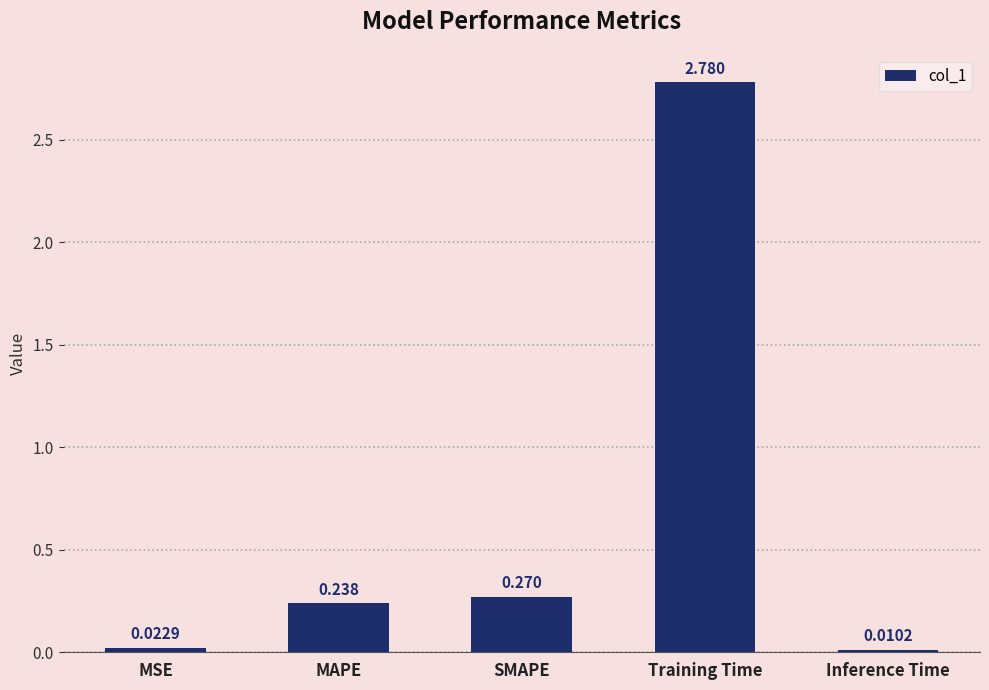

Is it true that the value at Training Time is 3.8?

False